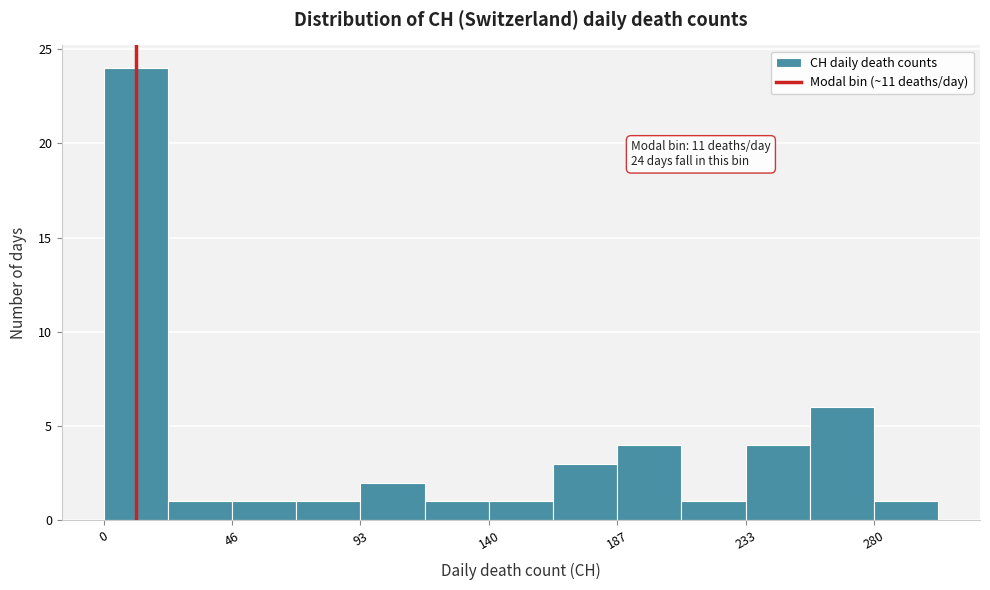

Which range on the x-axis has the tallest bar?

0 to 25